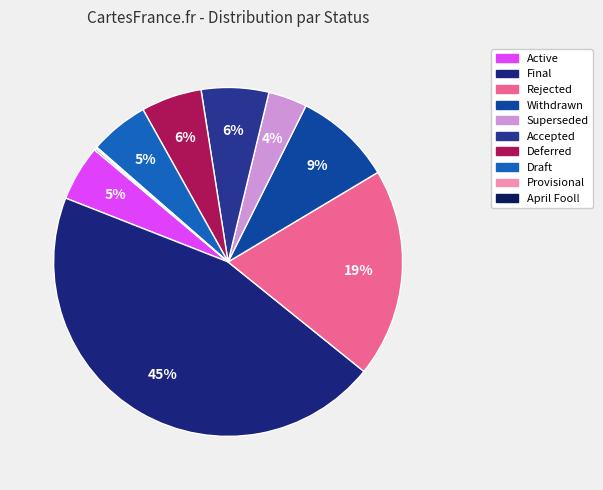

Does any single category account for the majority?

No